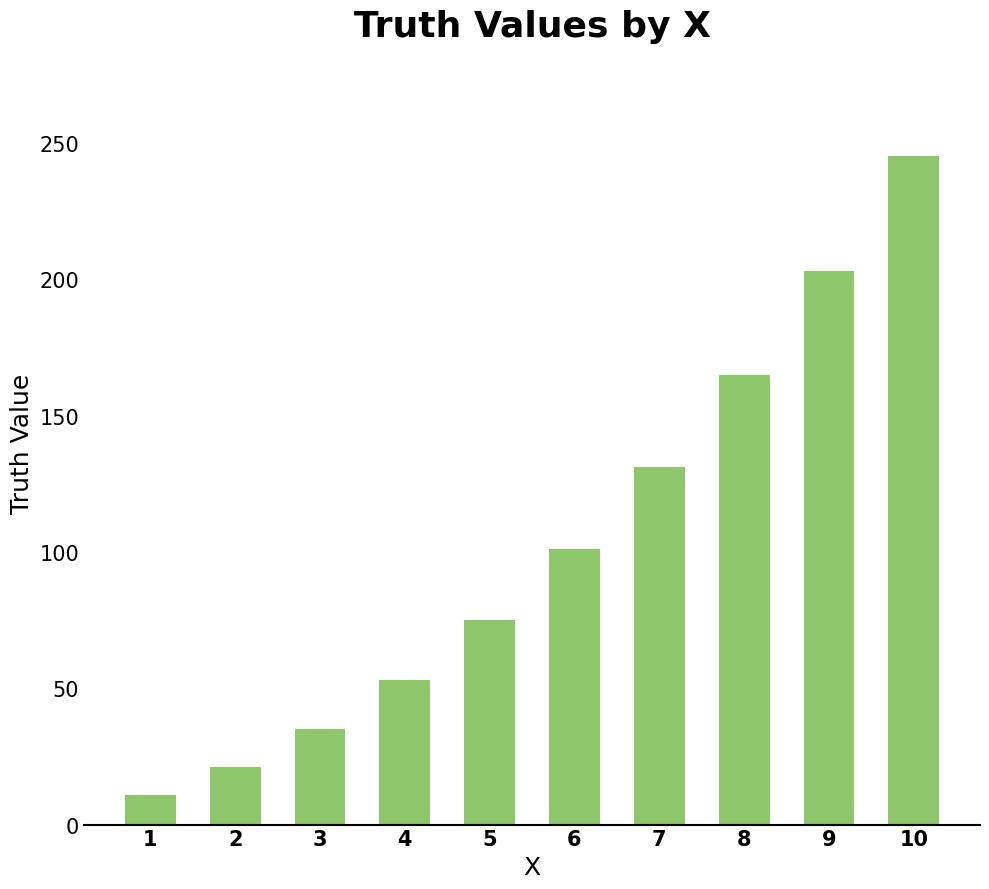

At which label is the value closest to 128?

7